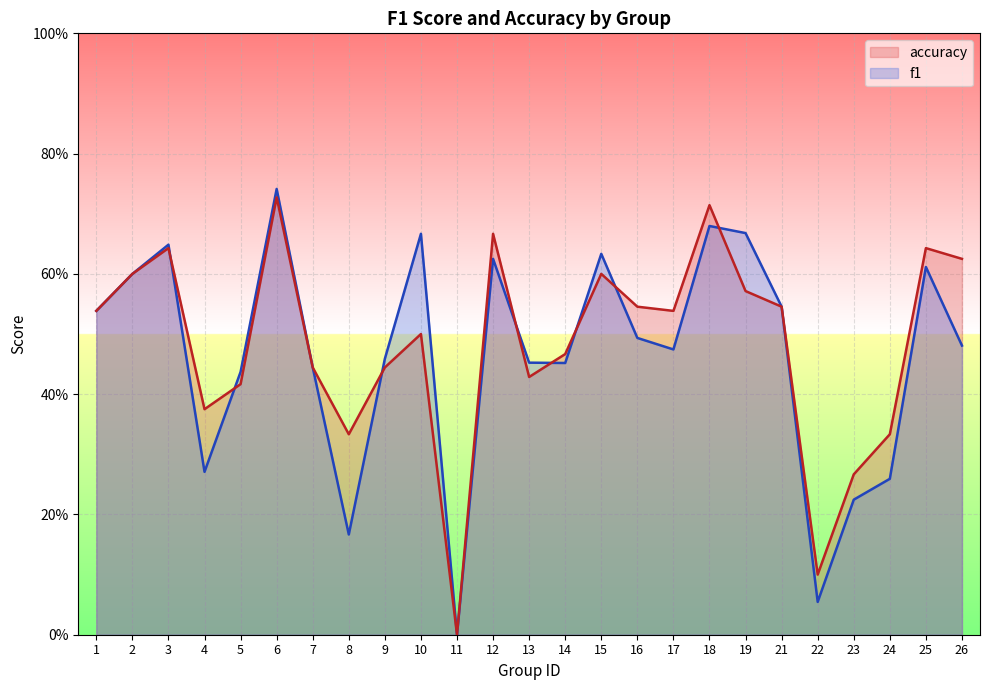

Which series changed the most between 7 and 12?

accuracy